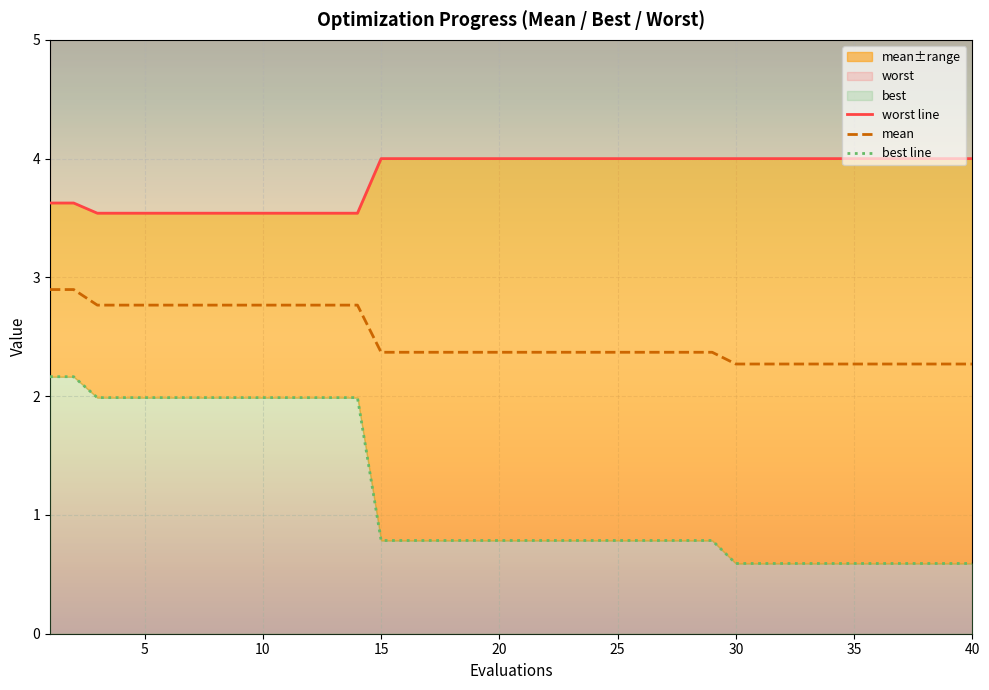

Is it true that mean equals 2.3 at 40?

True